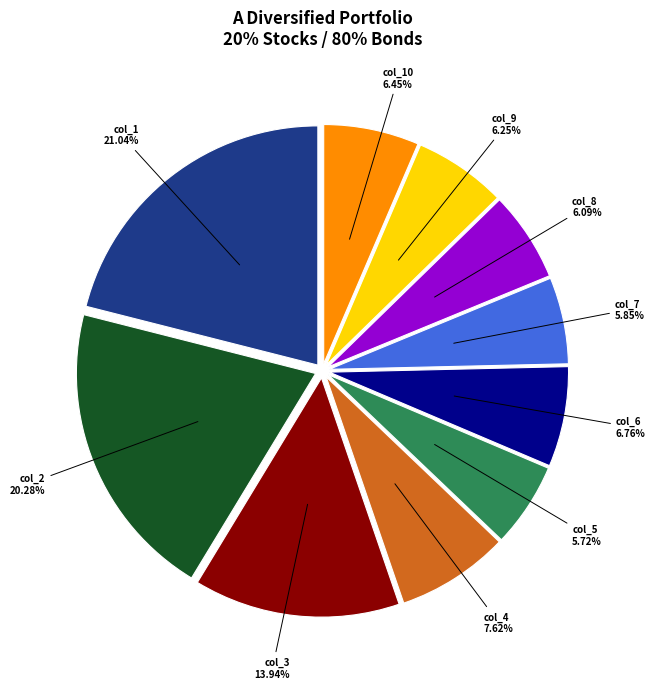

Is the sum of col_5 and col_7 greater than half?

No